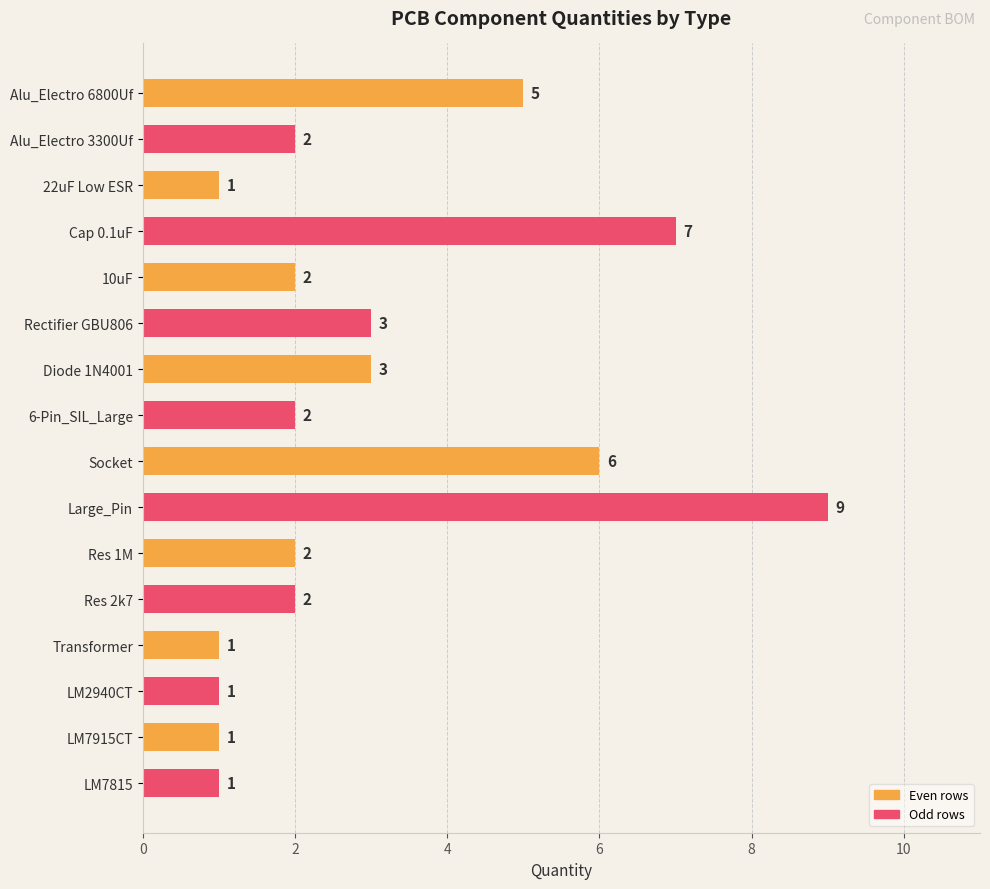

Reading bottom to top, extract all data points from this chart.

1	1	1	1	2	2	9	6	2	3	3	2	7	1	2	5